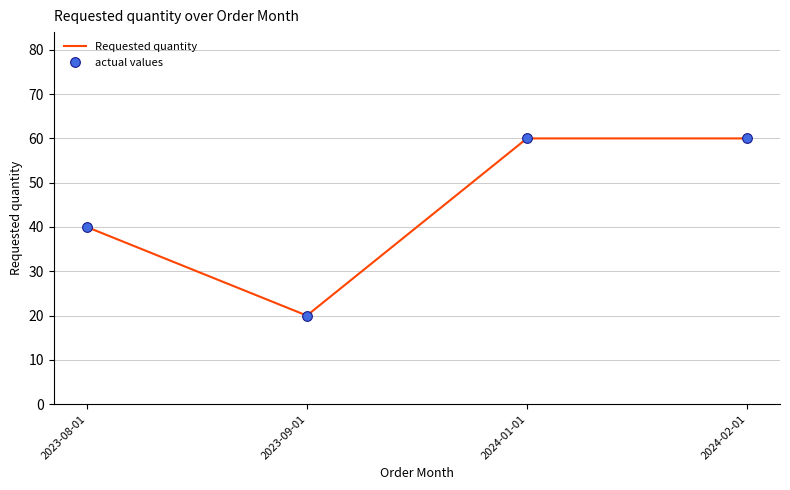

At which category does actual values reach its first local valley?

2023-09-01